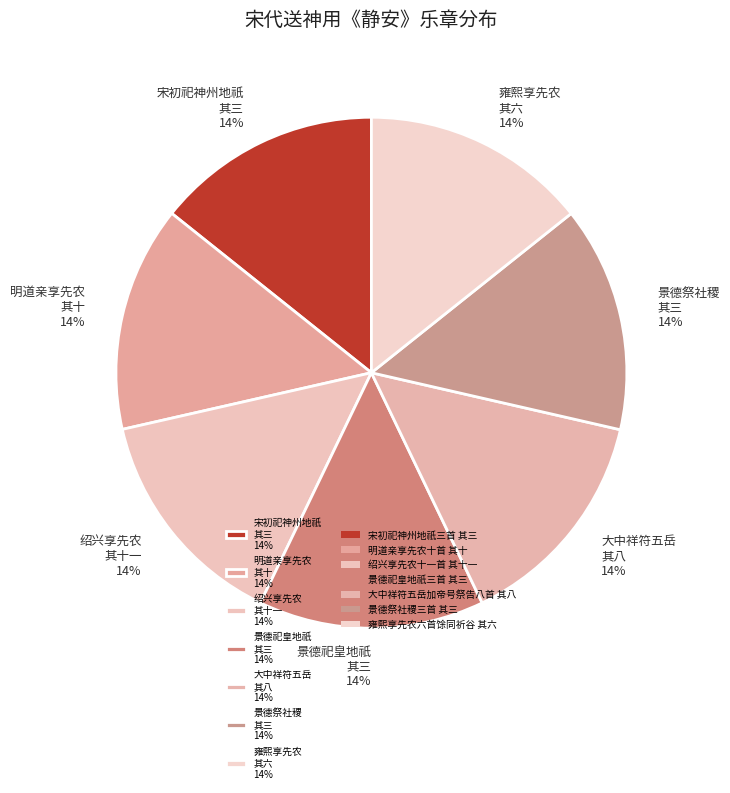

Approximately how many times larger is the value at 宋初祀神州地祇 其三 14% compared to 雍熙享先农 其六 14%?

1.0